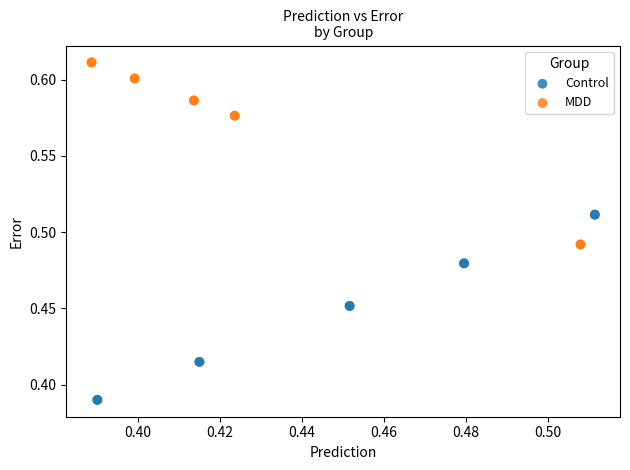

Which series reaches the minimum Y coordinate?

Control